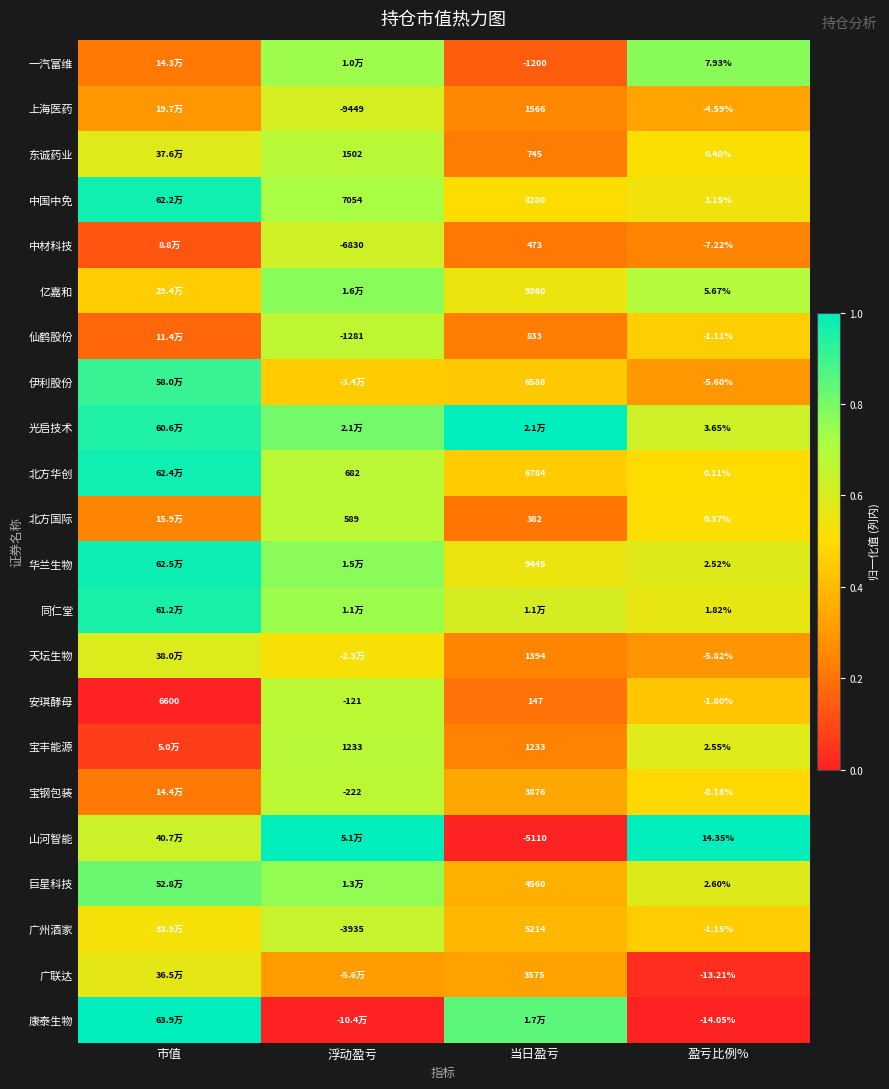

Count the number of categories in the chart.

4